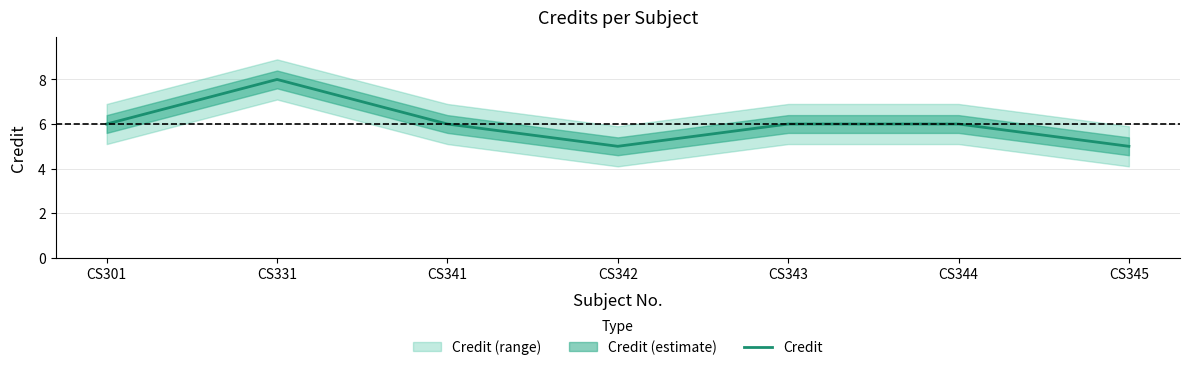

What is the smallest value displayed?

5